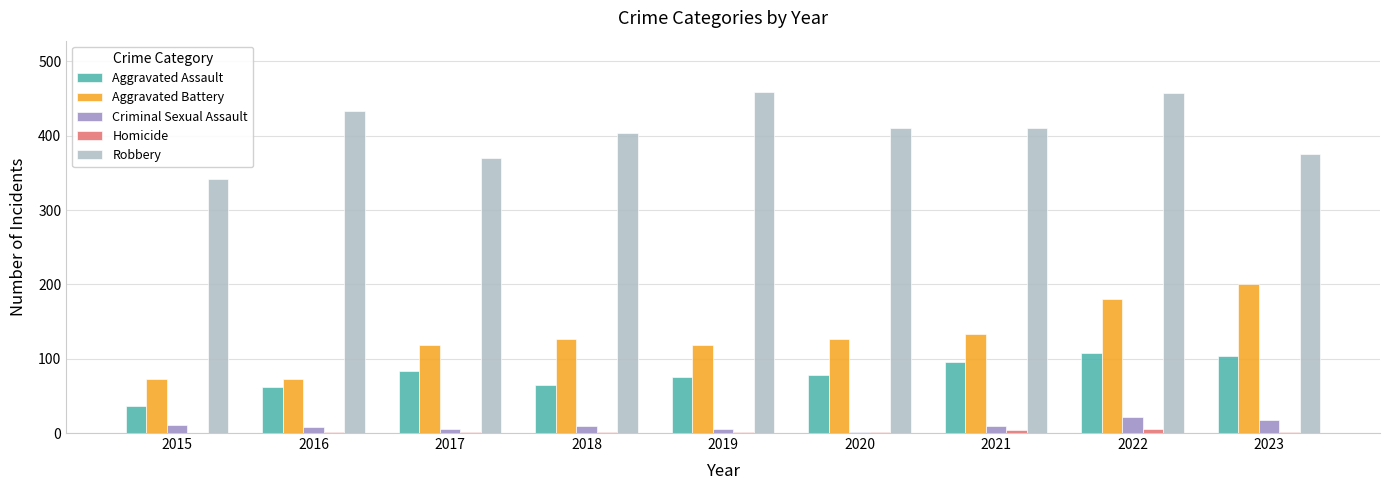

Which series has the largest total across all categories?

Robbery